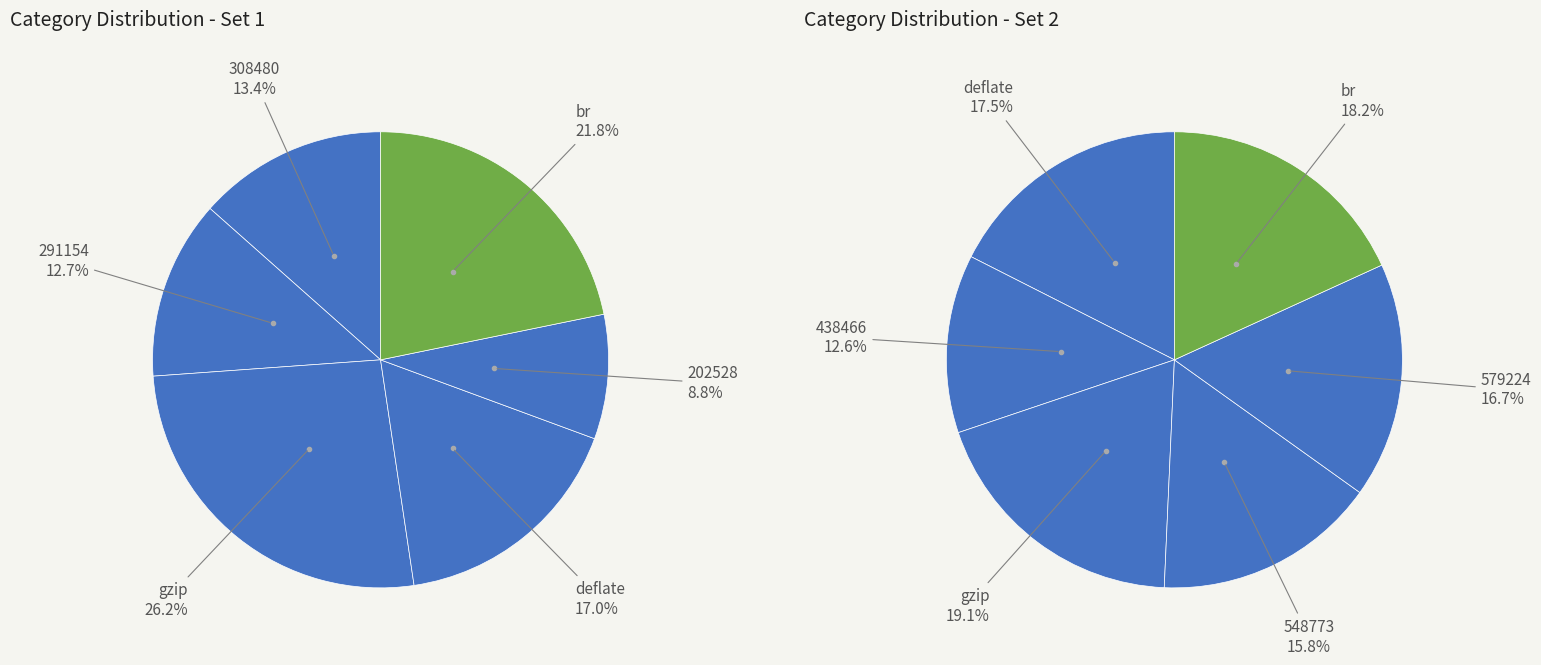

Rank the categories by value from highest to lowest.

662964, 630405, 607807, 601149, 579224, 548773, 499815, 438466, 390710, 308480, 291154, 202528